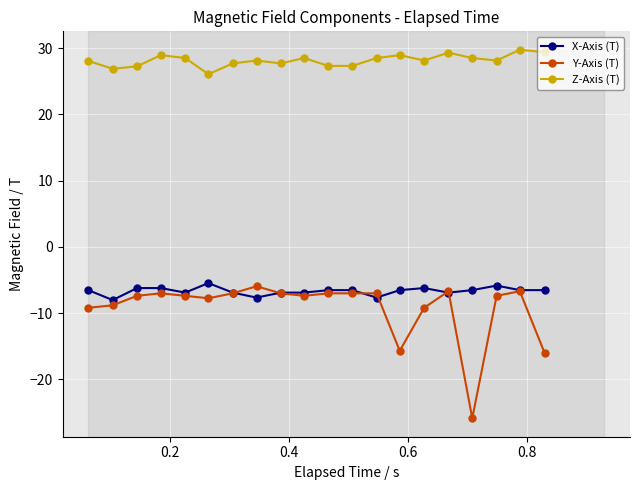

True or false: Z-Axis (T) has more than 2 points higher than both neighbors.

True